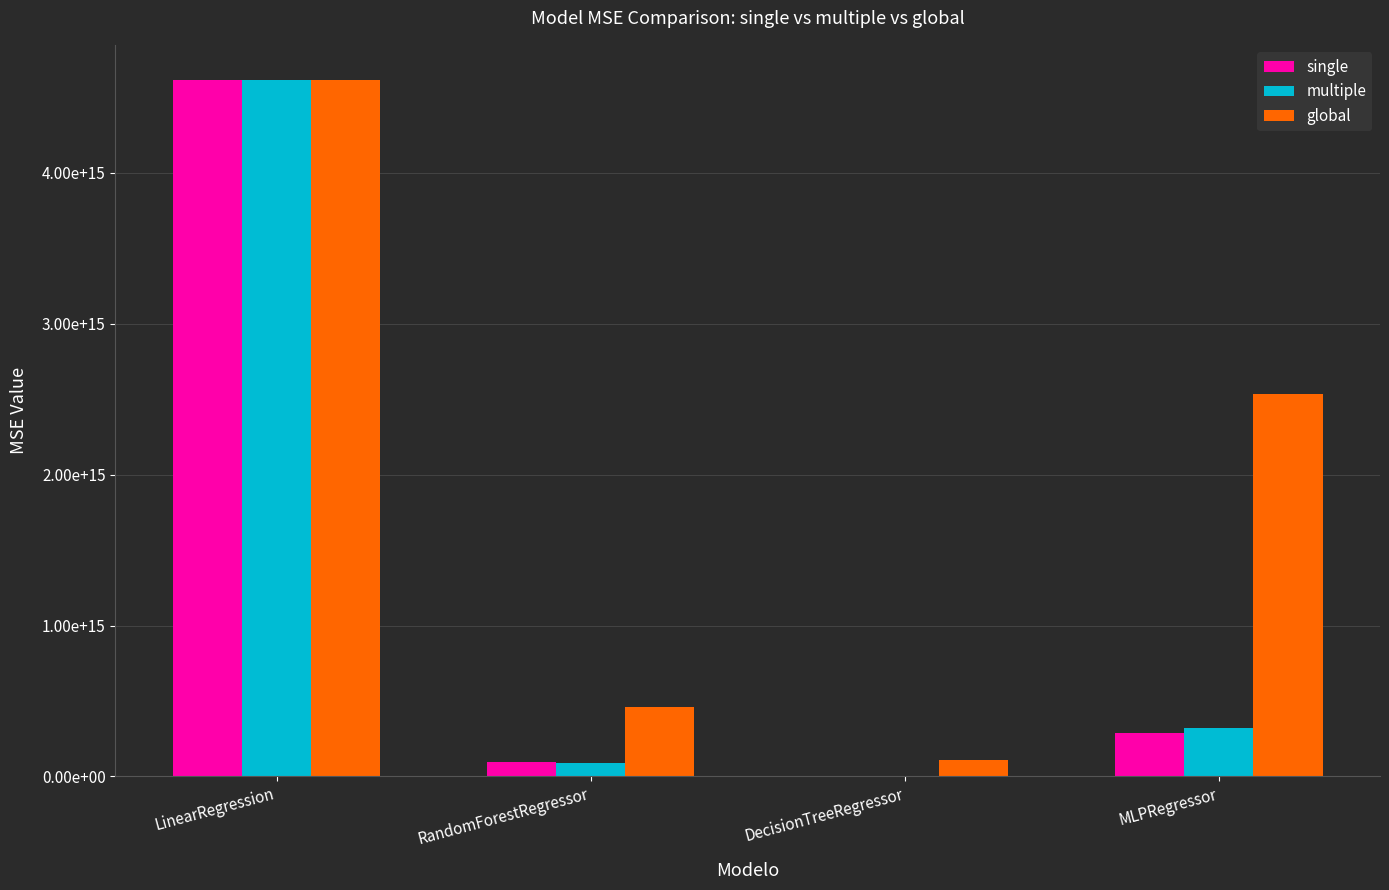

Which category has the highest value in the multiple series?

LinearRegression